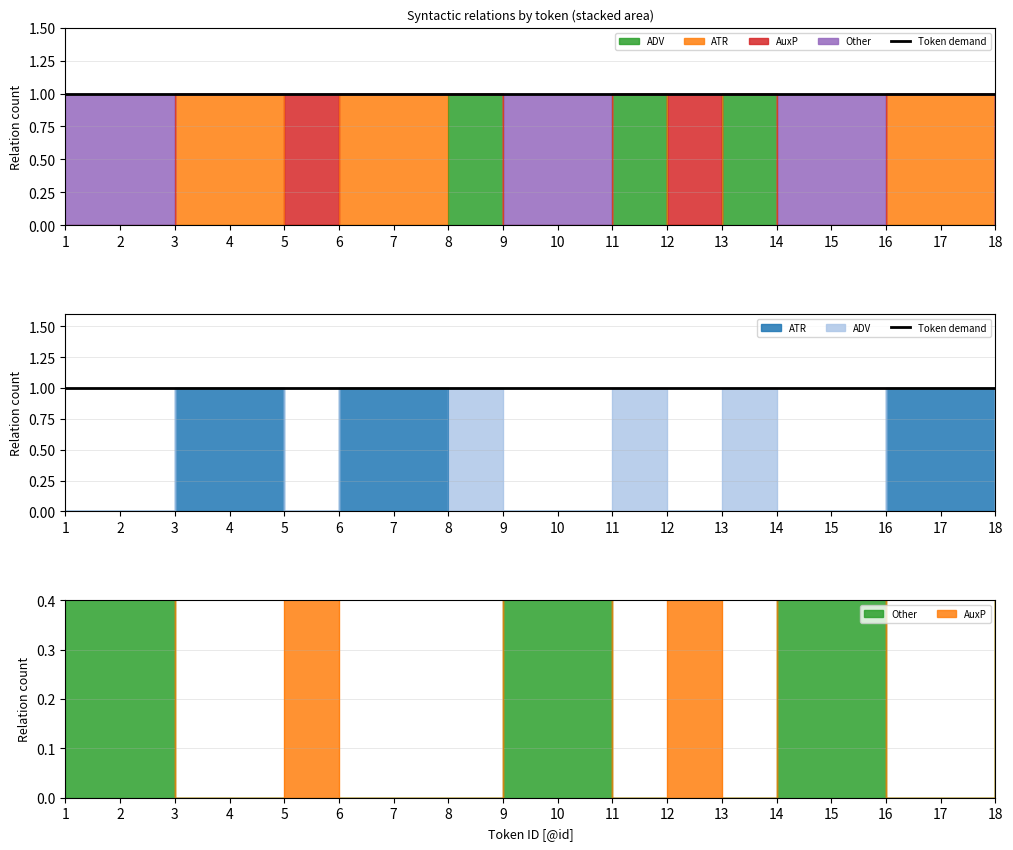

Which category has the highest value in the ADV series?

8